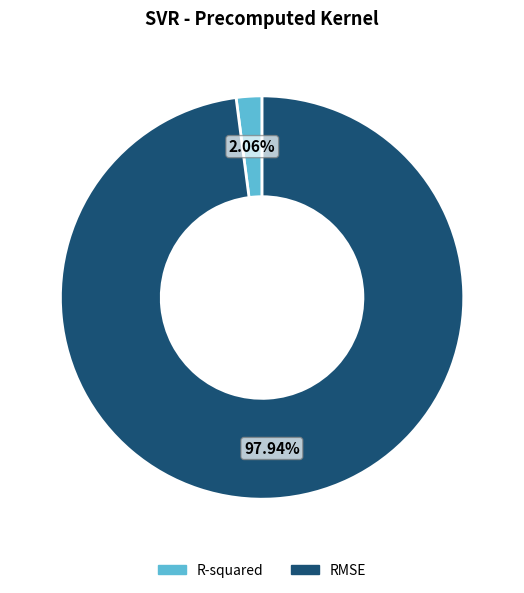

Which category has the biggest portion of the pie?

RMSE